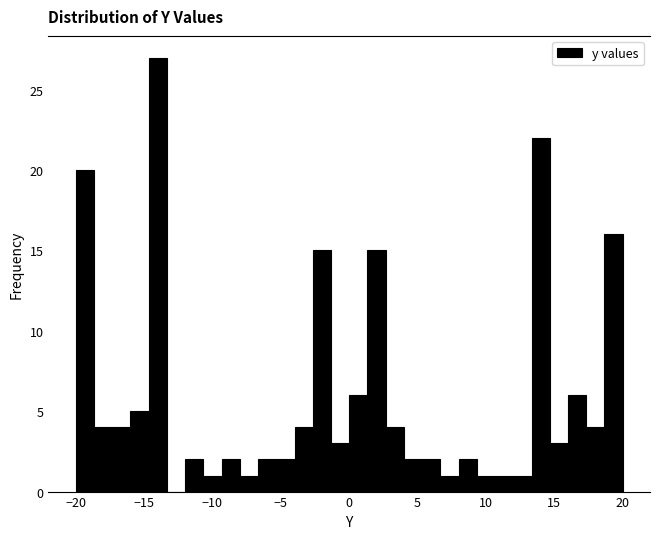

Around what value on the x-axis is the tallest bar? Give the approximate position of its centre, as read against the axis.

-14.0